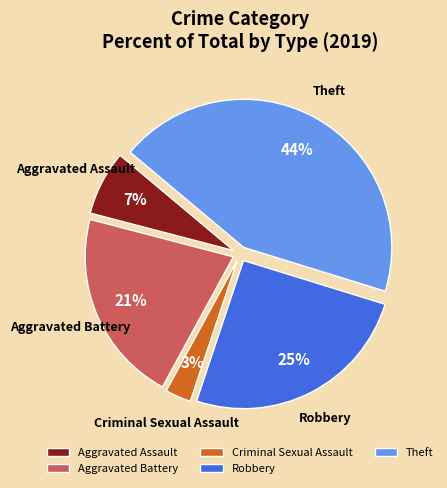

Which category has the smallest portion of the pie?

Criminal Sexual Assault